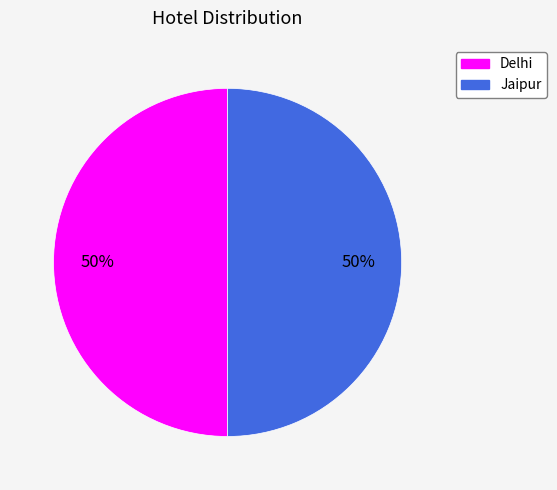

The Jaipur slice represents 50% of the pie. True or false?

True